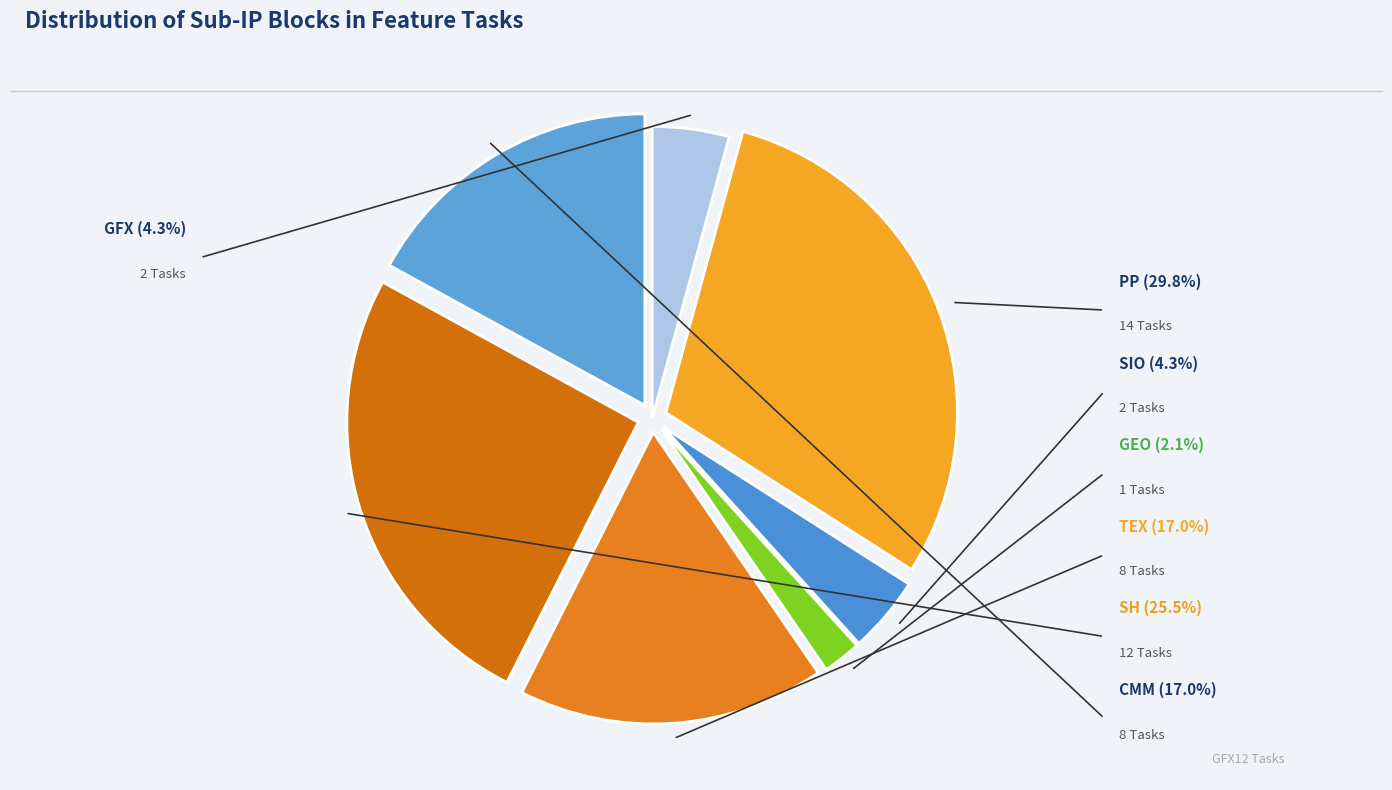

Which category has the smallest portion of the pie?

GEO